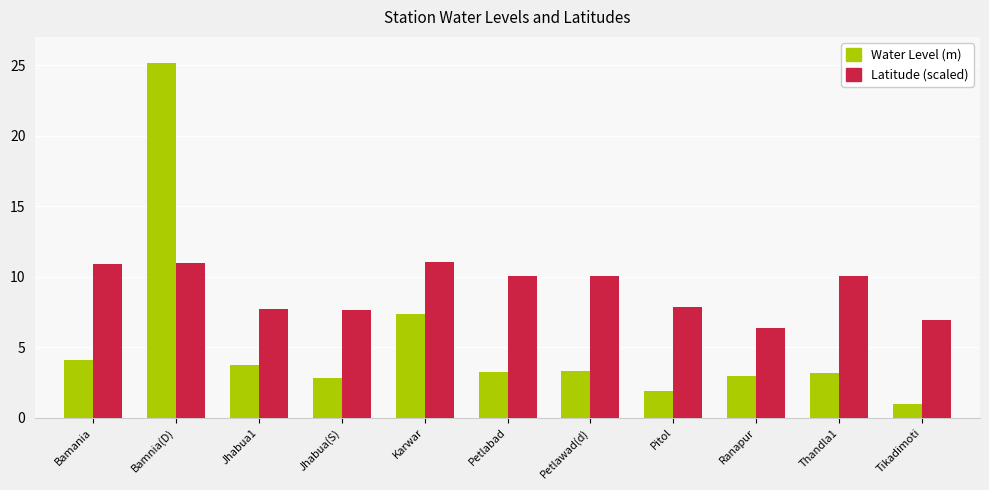

What is the sum of the Latitude (scaled) values at Karwar and Bamania?

21.9